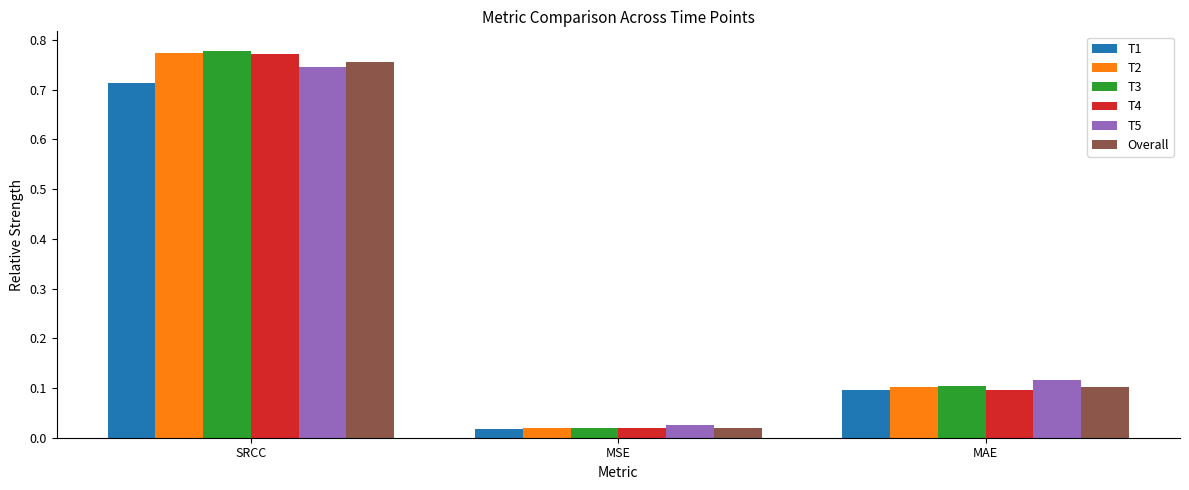

How many bars are there in total?

18